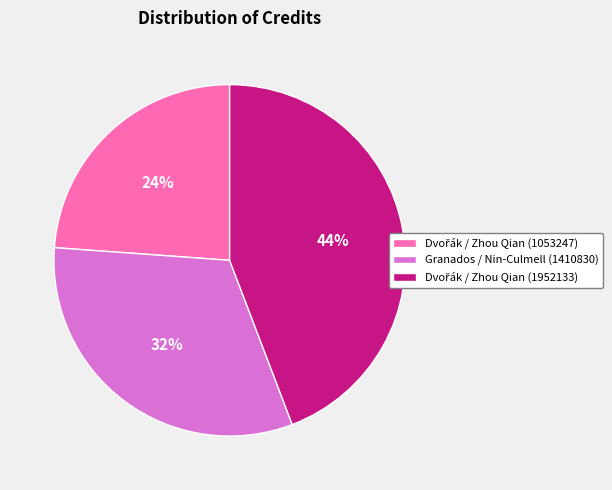

To the nearest percent, what is the average slice percentage?

33%